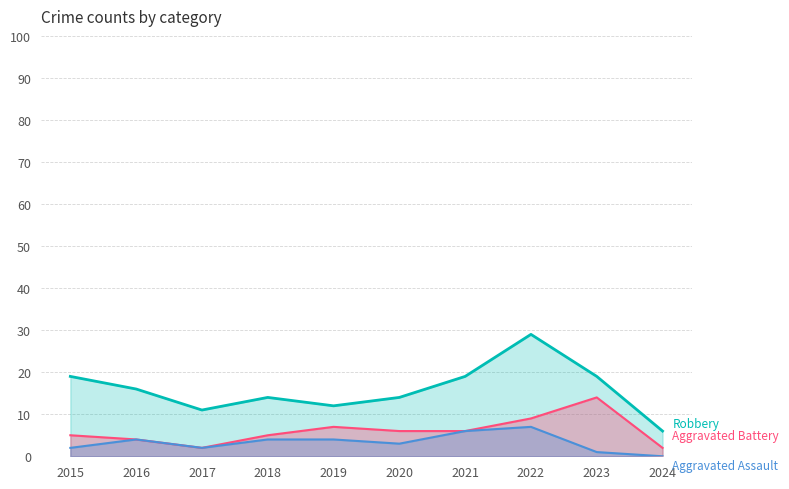

At which category does Aggravated Battery reach its first local peak?

2019